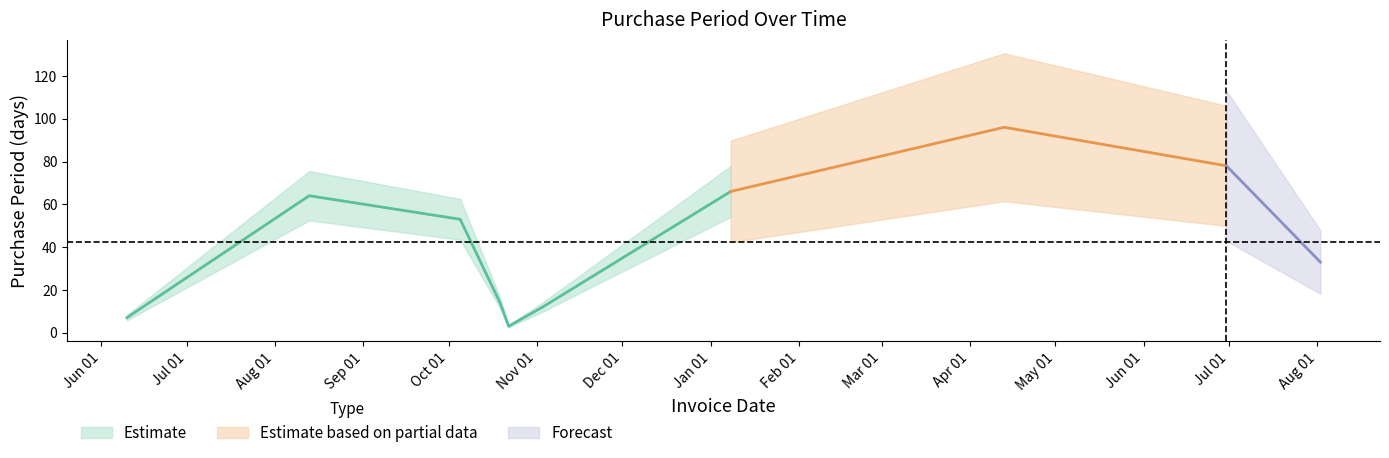

What is the difference between the maximum and minimum values?

93